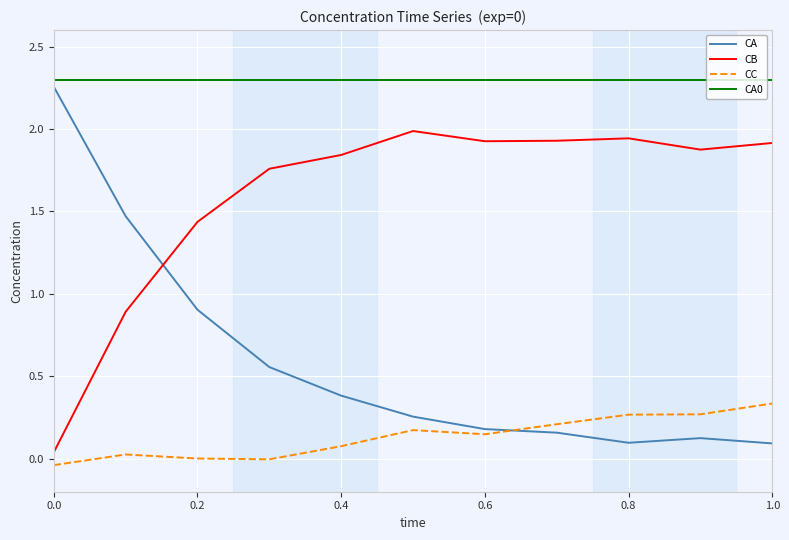

Which series has the widest spread of values?

CA